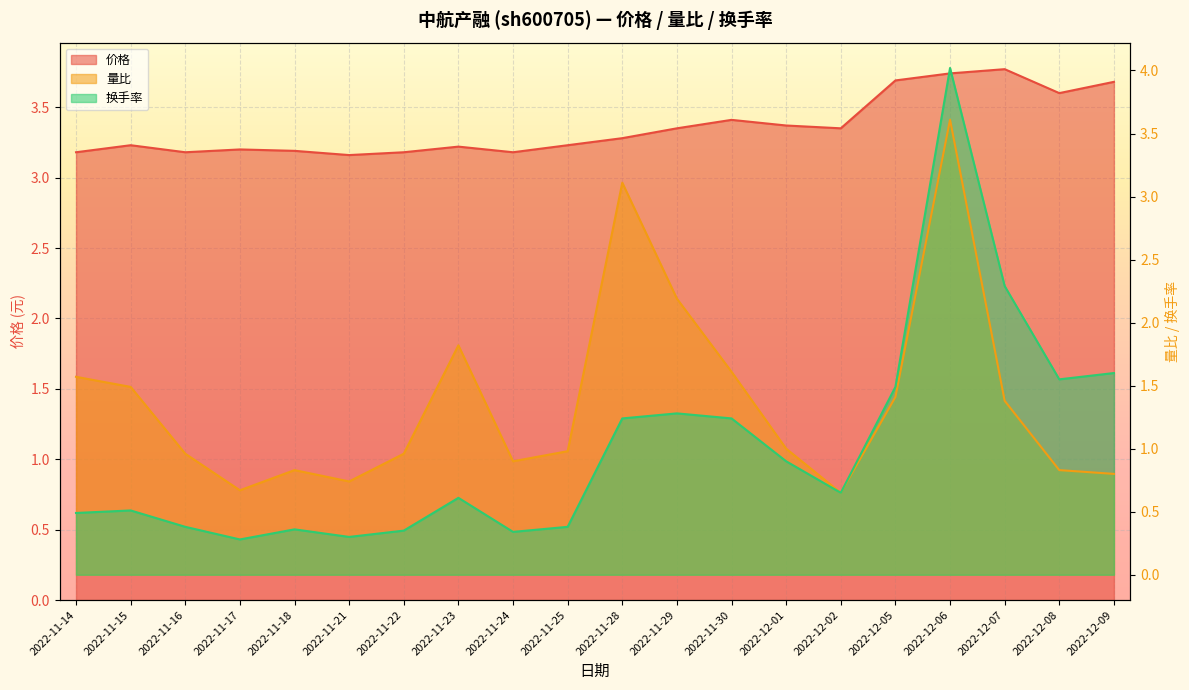

How many categories are shown in the chart?

20